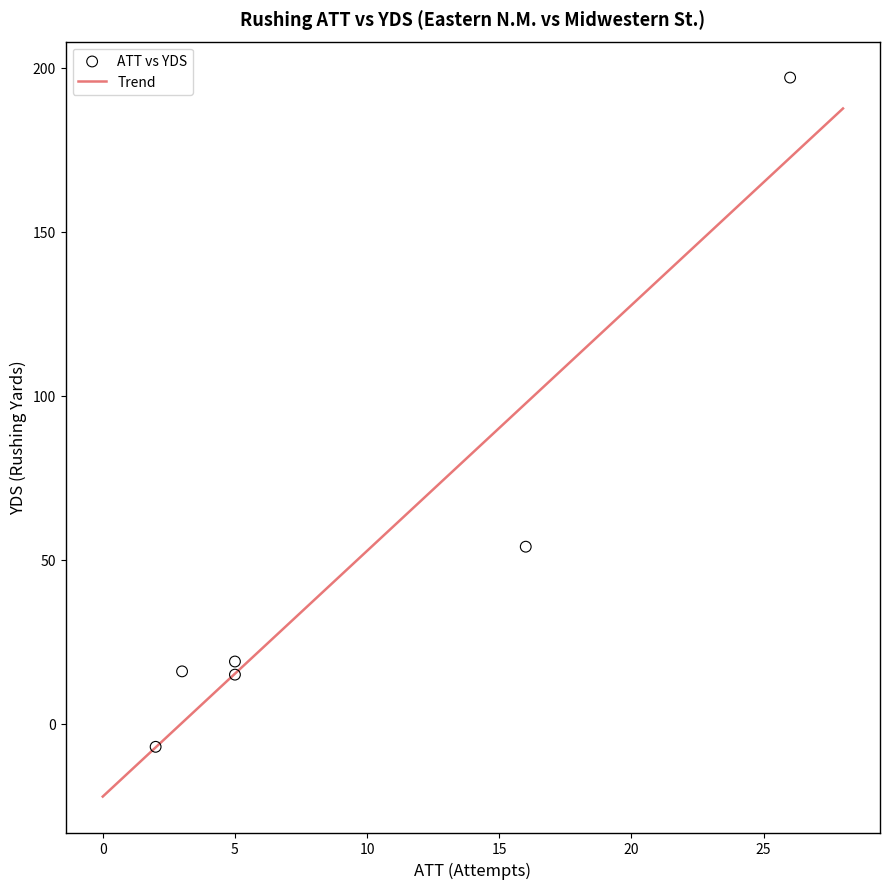

What is the highest value of the Trend series?

187.6